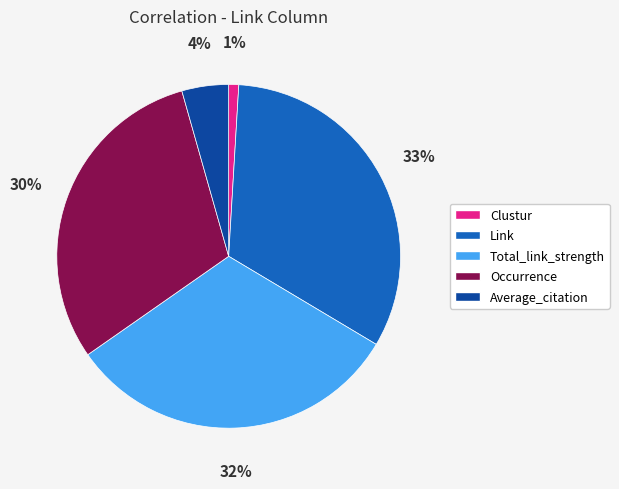

Which has a higher value, Link or Total_link_strength?

Link